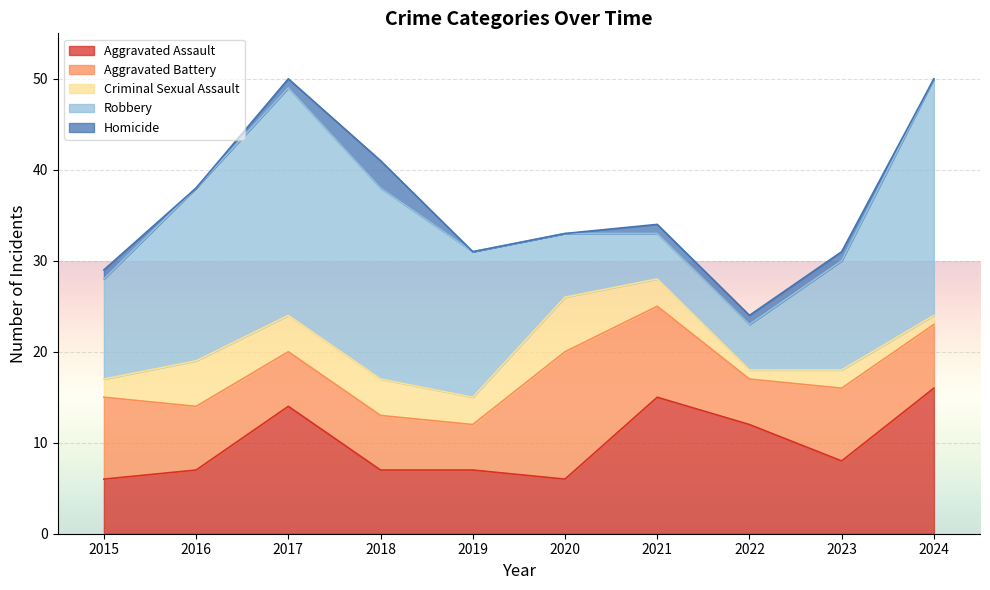

True or false: Homicide and Criminal Sexual Assault cross at least once.

False